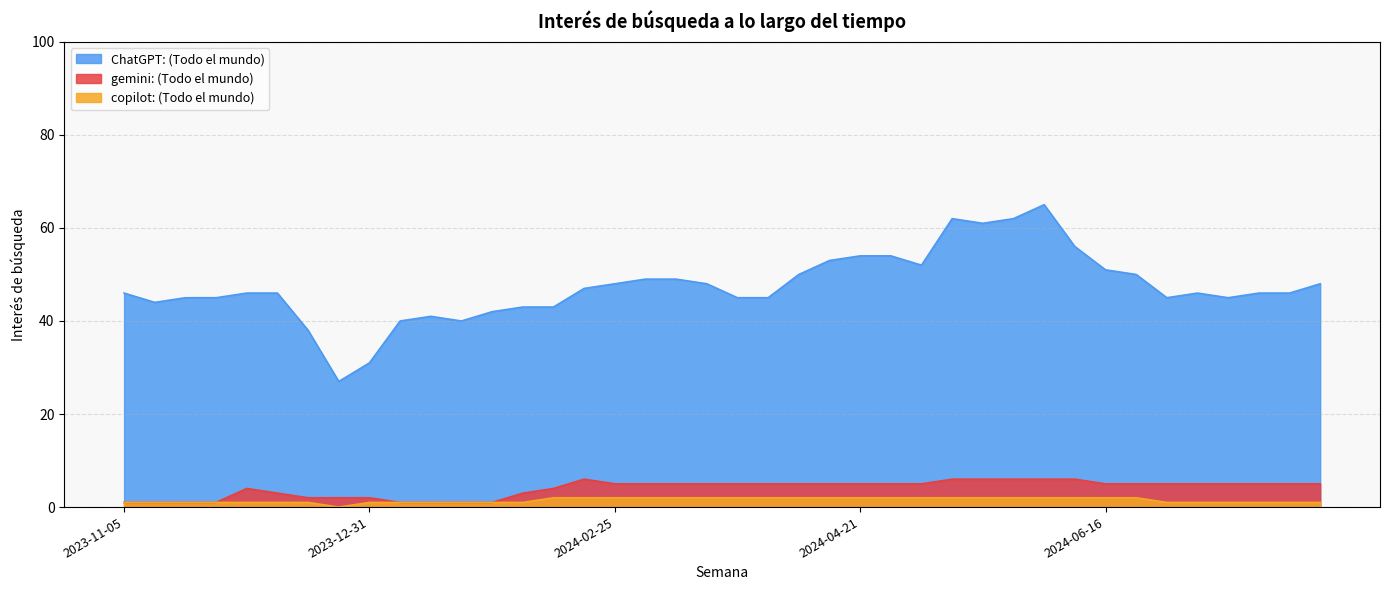

What is the approximate value of ChatGPT: (Todo el mundo) at 2023-12-17?

38